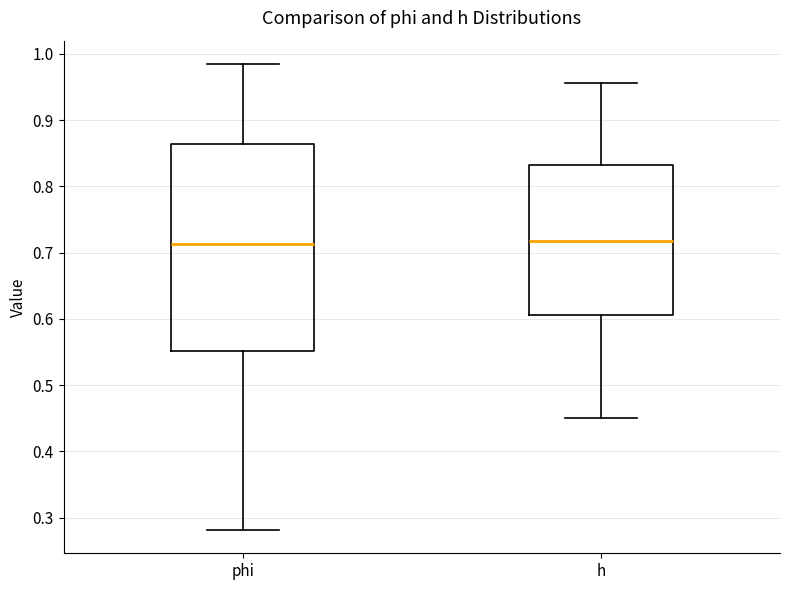

Reading left to right, read every box against the y-axis: the position of its median line, the range the box covers, and the ends of its whiskers. The values are not printed on the chart, so give them approximately, as read against the axis.

phi: median 0.71, box 0.55 to 0.86, whiskers 0.28 to 0.98
h: median 0.72, box 0.61 to 0.83, whiskers 0.45 to 0.96